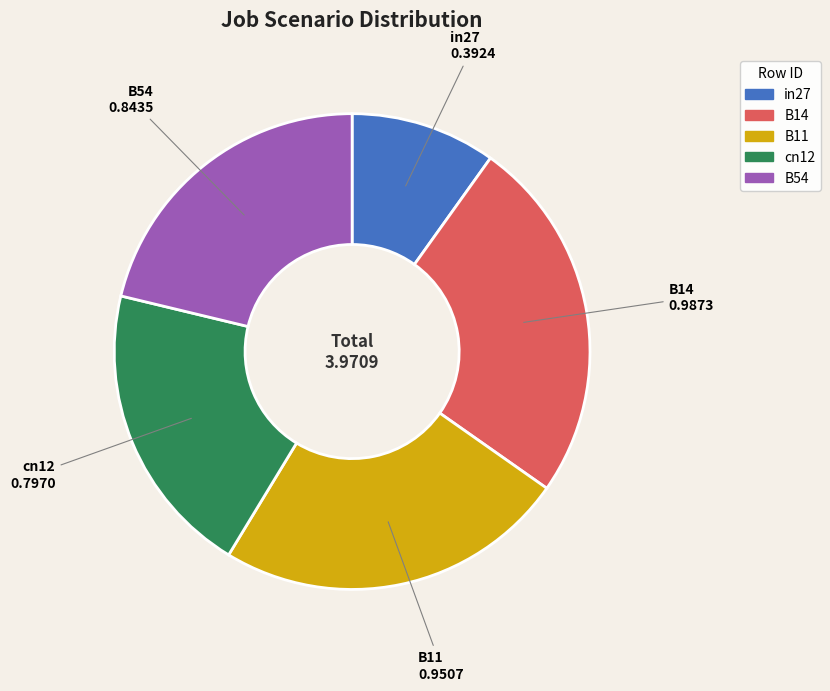

Count the number of slices in the pie.

5